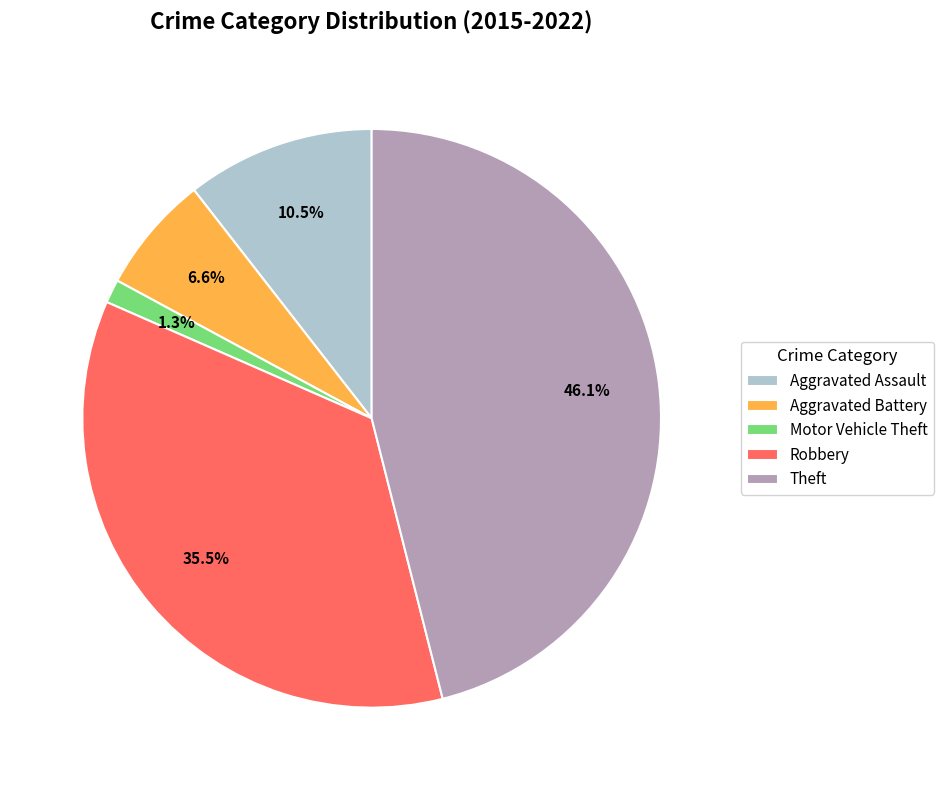

Rank the categories by value from highest to lowest.

Theft, Robbery, Aggravated Assault, Aggravated Battery, Motor Vehicle Theft